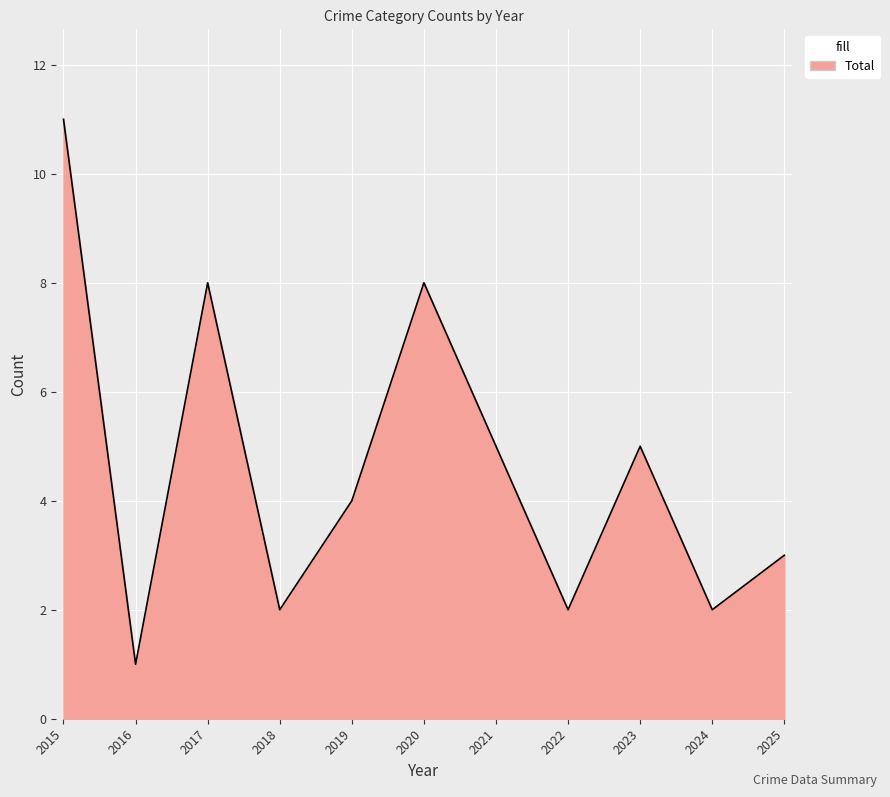

At which category does the chart reach its peak across all series?

2015